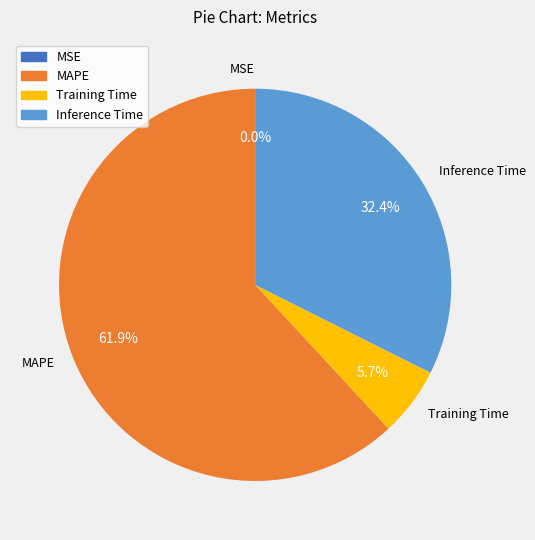

Is there any slice that represents more than half of the pie?

Yes